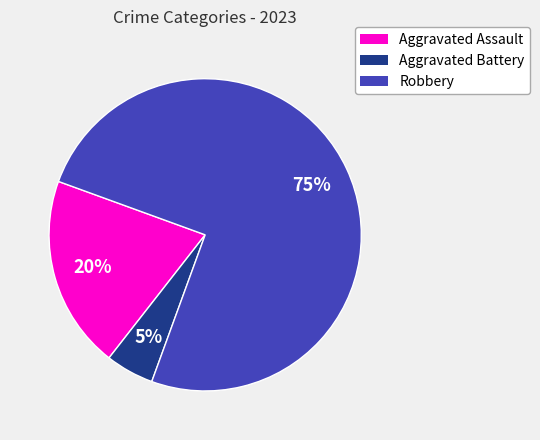

Is it true that Aggravated Assault is 28% of the pie?

False